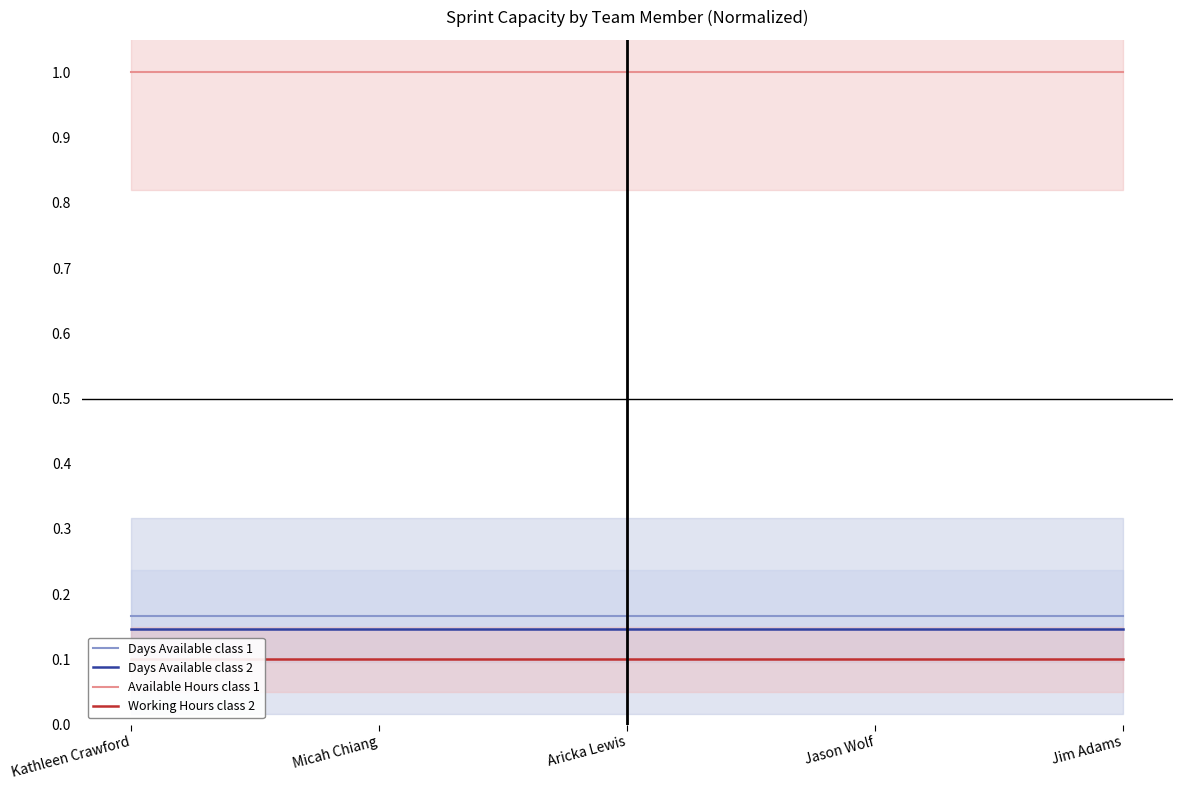

At how many categories does at least one series exceed 0?

5